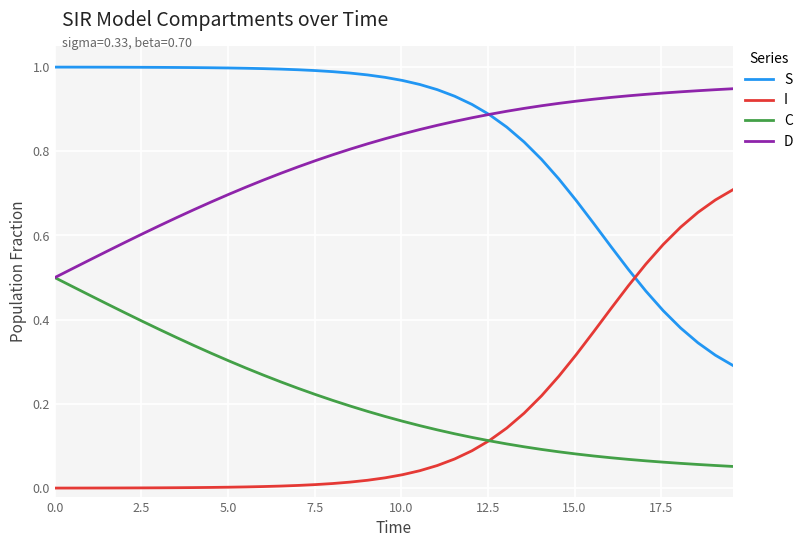

True or false: D and I cross at least once.

False